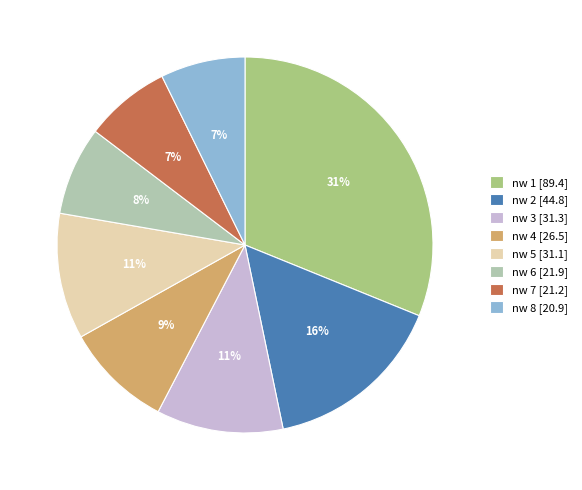

Which has a higher value, nw 4 [26.5] or nw 7 [21.2]?

nw 4 [26.5]